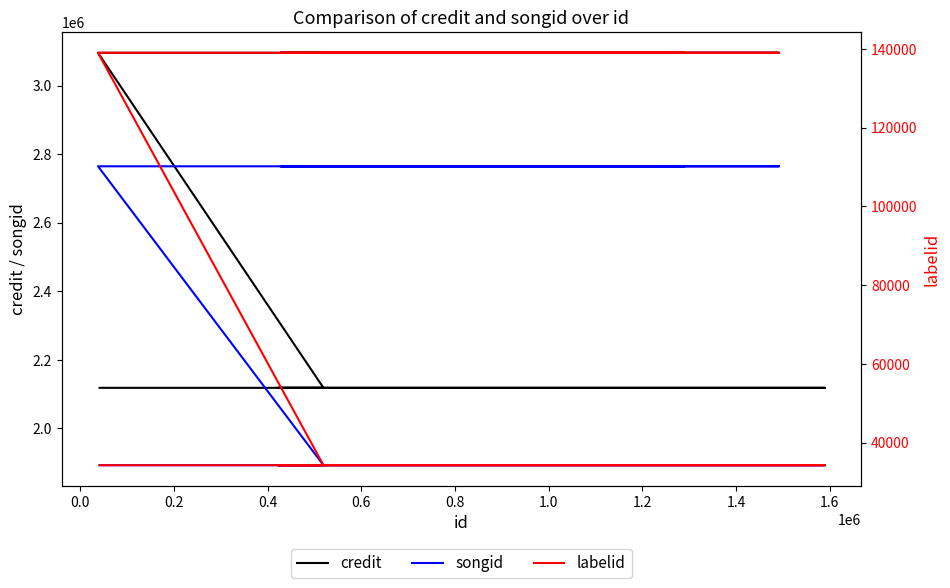

The credit series shows 5521603 at 1.8. True or false?

False